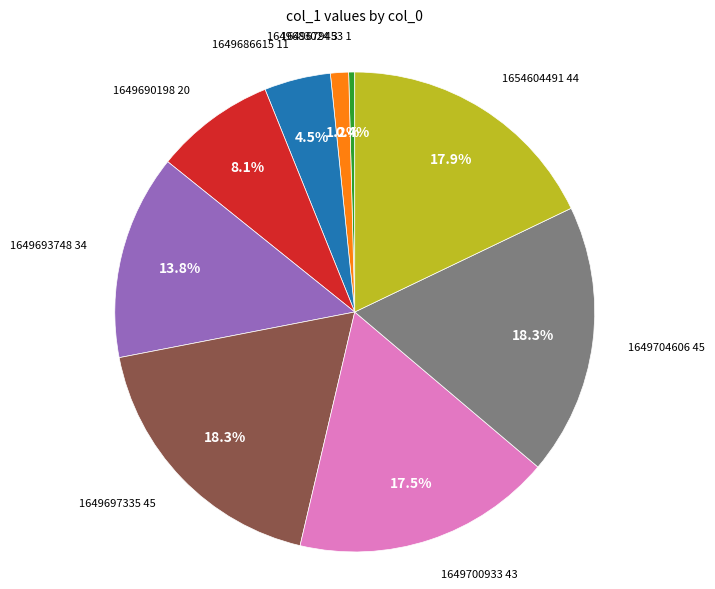

Is there a majority slice in this chart?

No